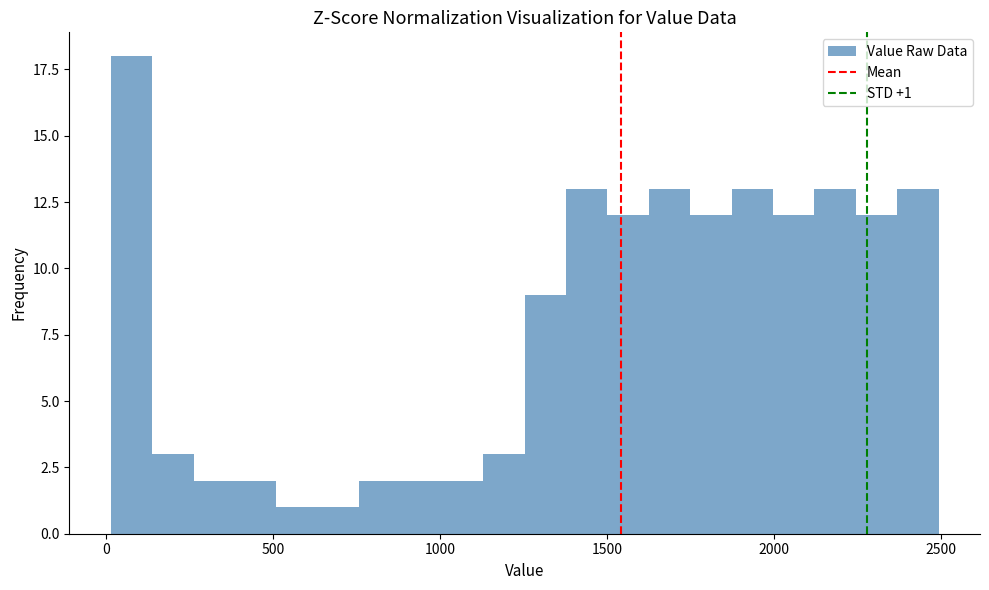

Around what value on the x-axis is the tallest bar? Give the approximate position of its centre, as read against the axis.

100